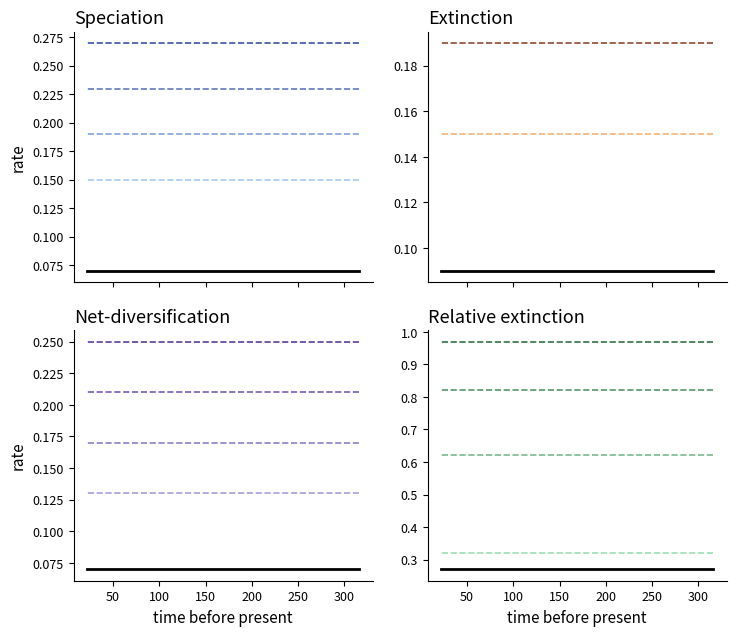

Between 150 and 250, which series saw the biggest shift?

series_dashed_0